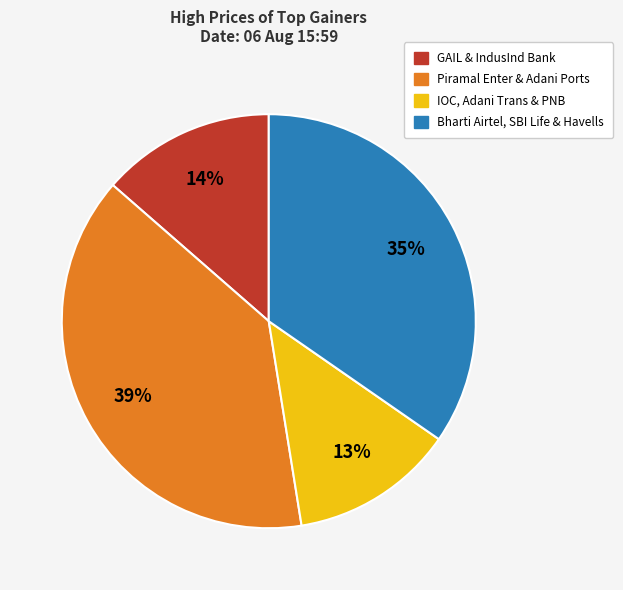

True or false: IOC, Adani Trans & PNB accounts for 5% of the total.

False